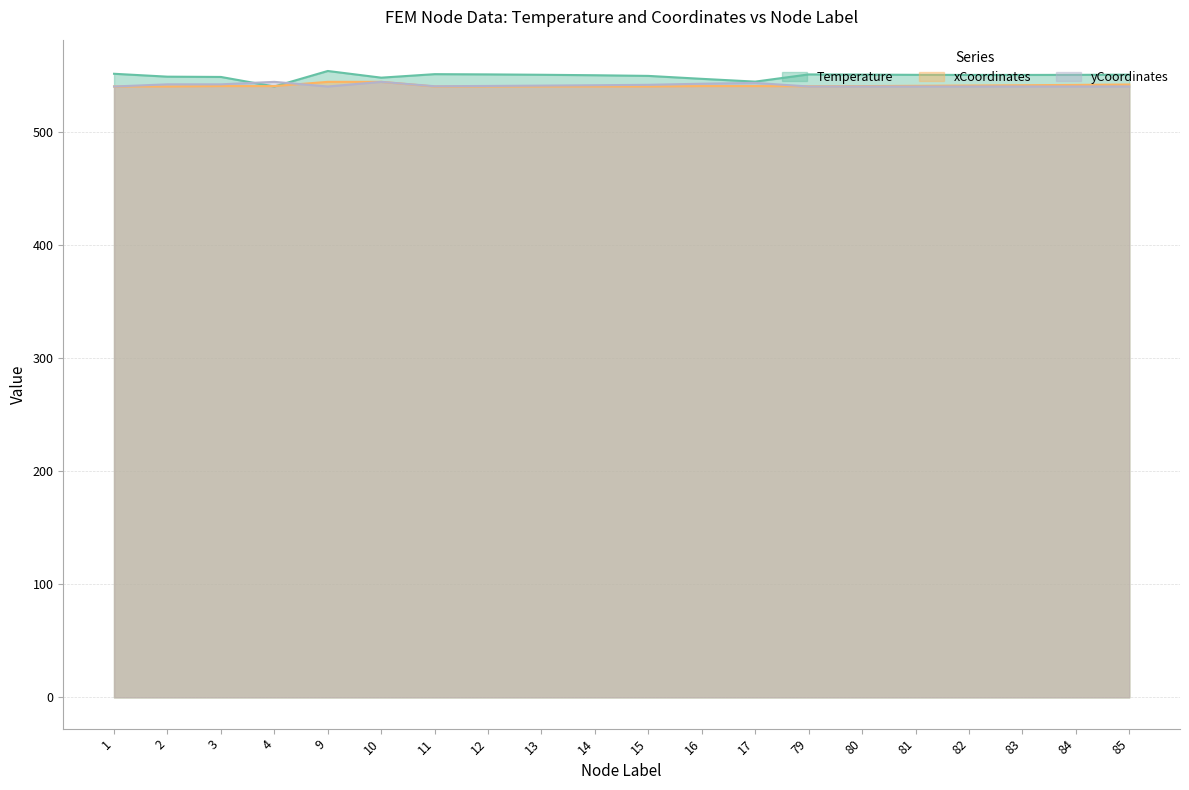

What is the average value of the yCoordinates_scaled series?

540.9